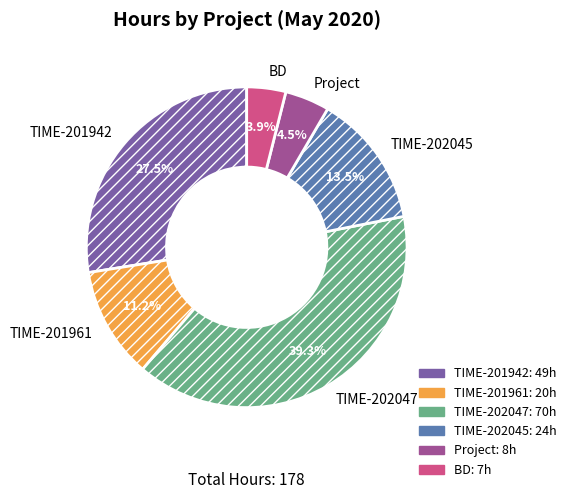

Rank the categories by value from lowest to highest.

BD, Project, TIME-201961, TIME-202045, TIME-201942, TIME-202047